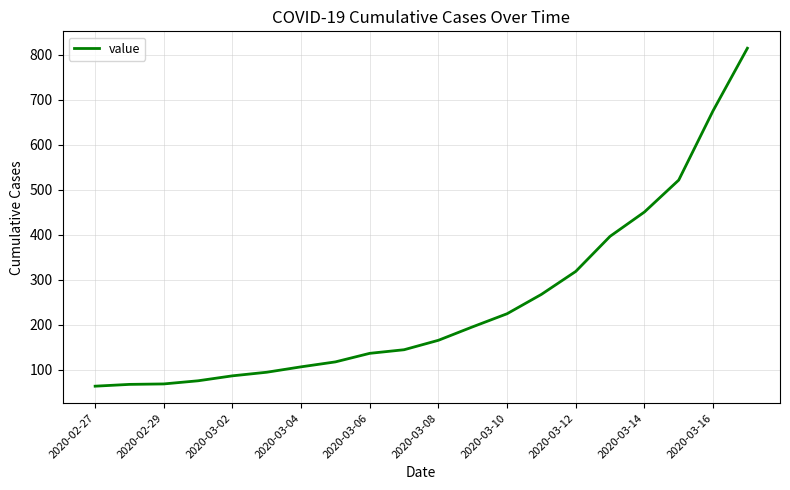

What is the difference between the maximum and minimum values?

751